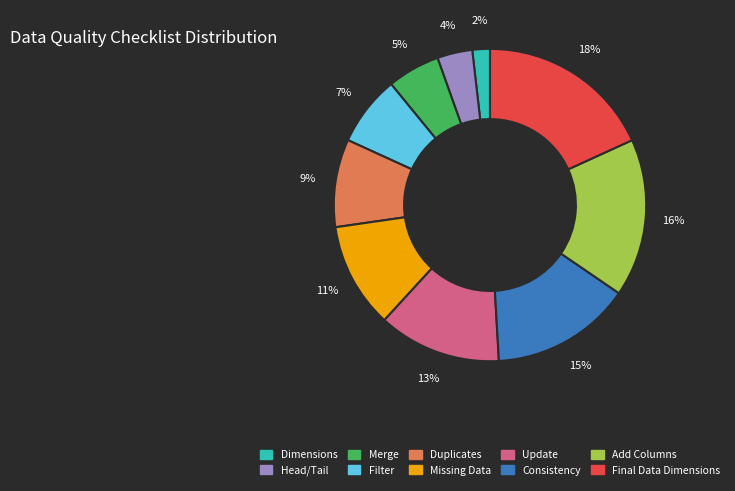

Which has a higher value, Consistency or Filter?

Consistency